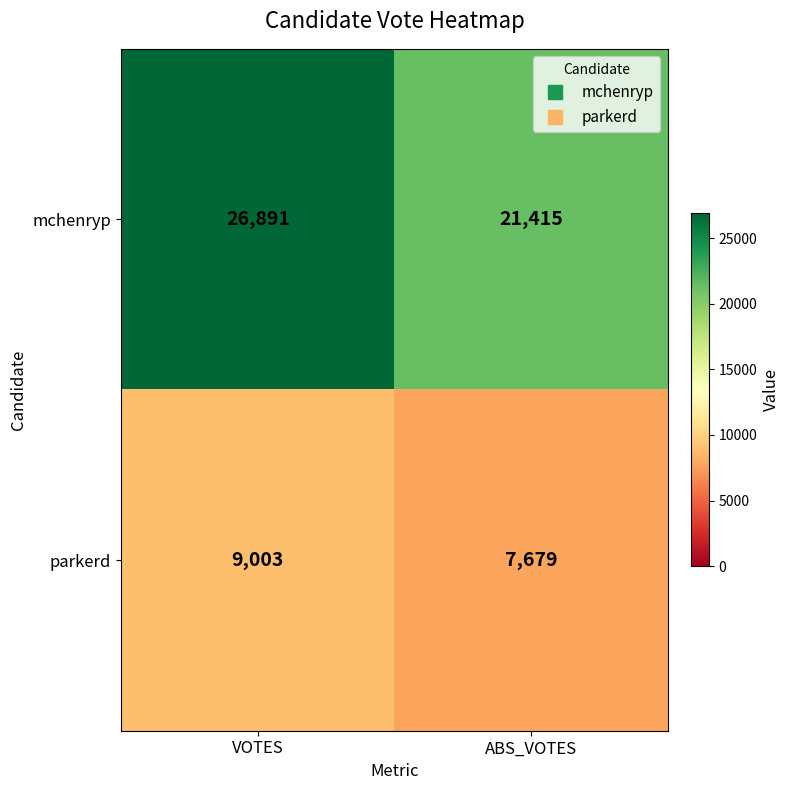

Reading right to left, list all the values displayed in this chart.

mchenryp: ABS_VOTES=21415	VOTES=26891
parkerd: ABS_VOTES=7679	VOTES=9003